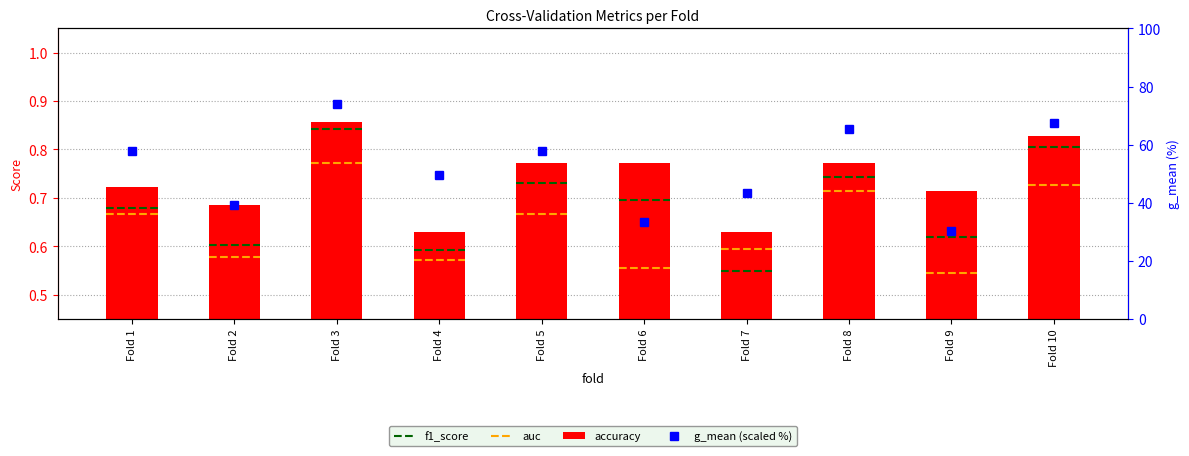

Read the g_mean value at Fold 2.

39.2